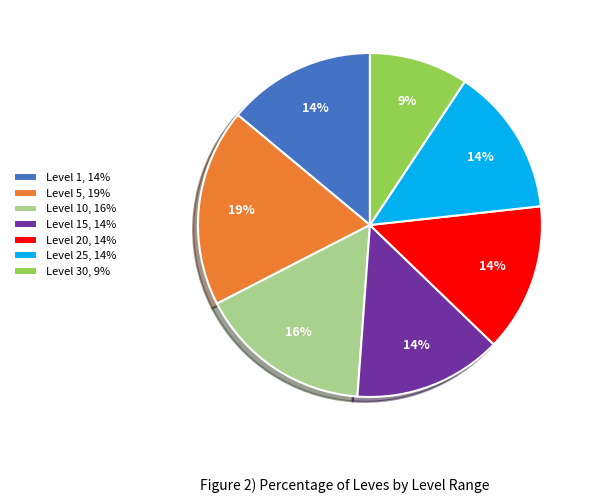

Do Level 5, 19% and Level 10, 16% together represent more than half of the pie?

No